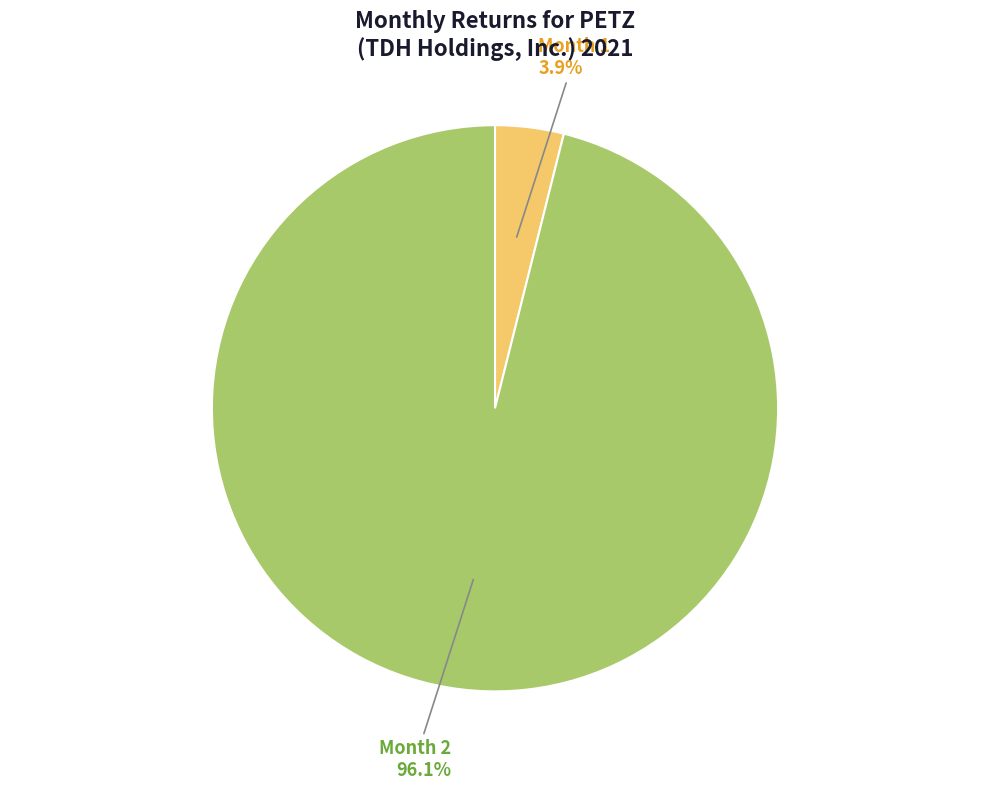

Is there any slice that represents more than half of the pie?

Yes